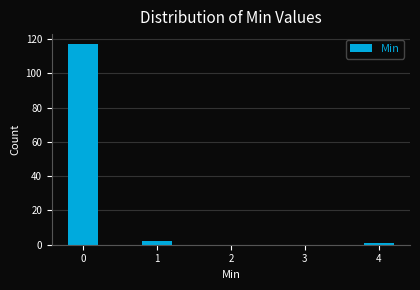

Reading left to right, transcribe all the data shown in this chart.

0=117	1=2	4=1